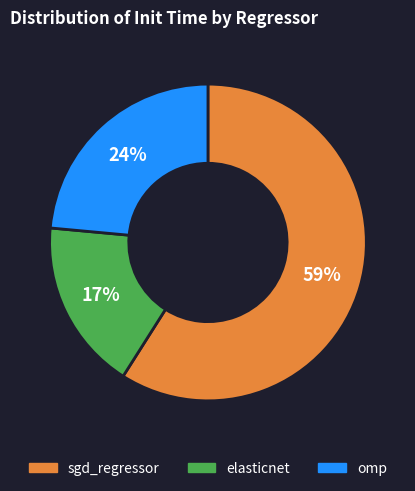

To the nearest percent, what is the difference between the largest and smallest slice percentages?

42%